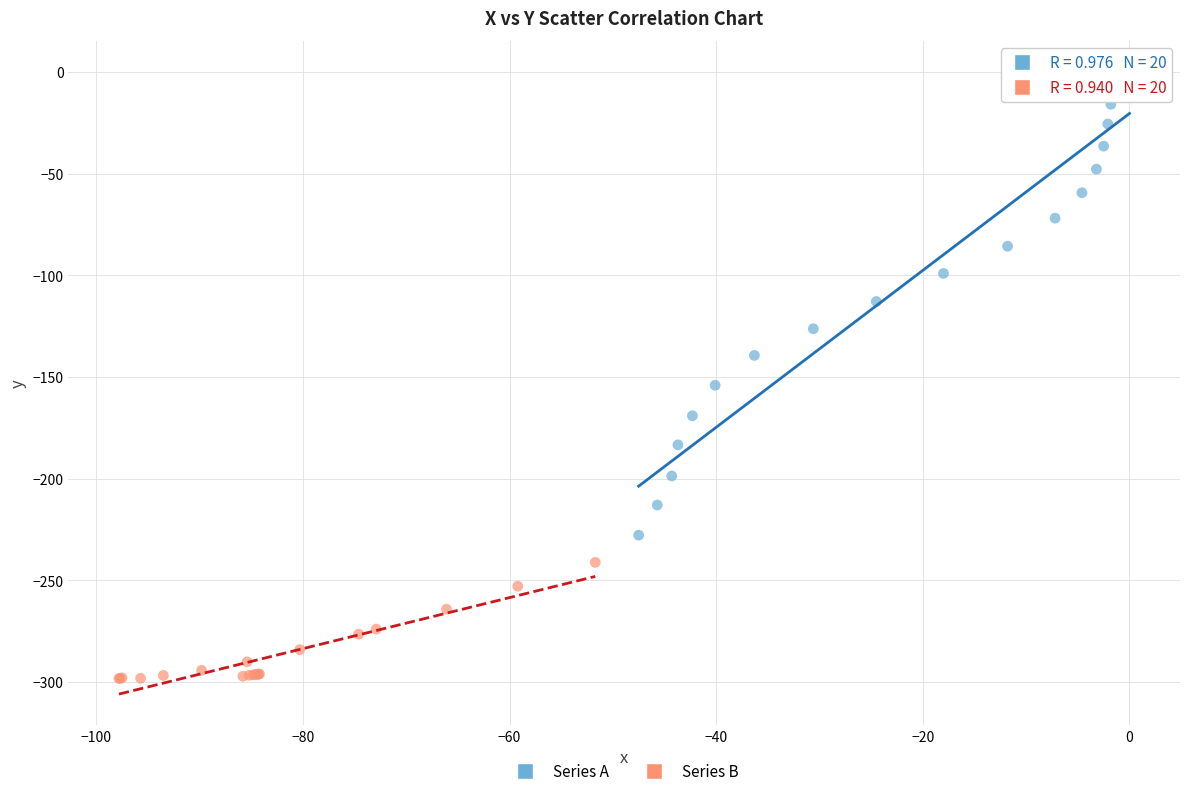

Which series contains the highest Y value?

Series A